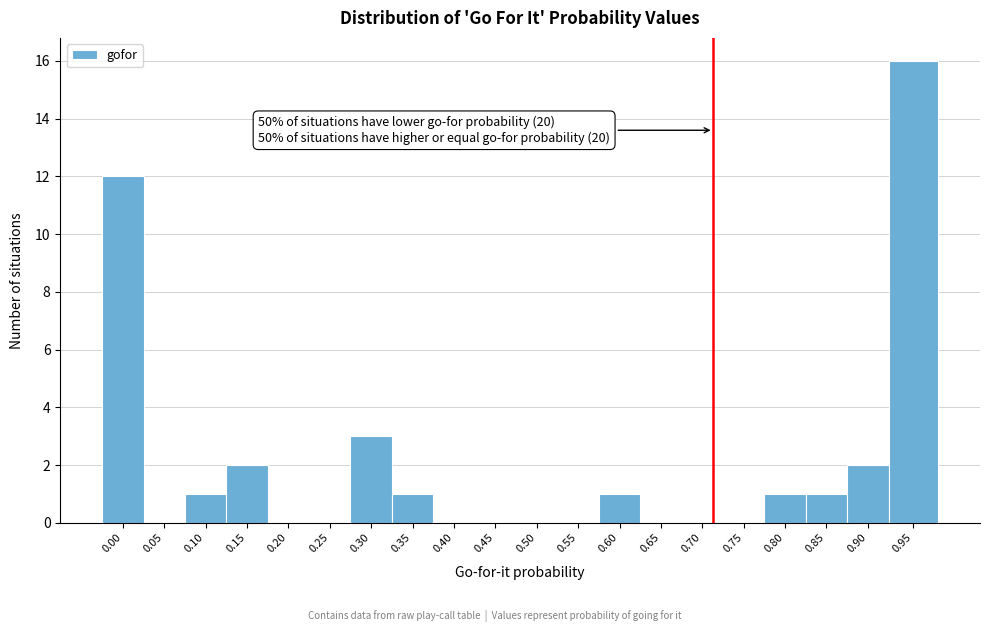

Reading left to right, what are all the values shown in this chart?

0.00=12	0.05=0	0.10=1	0.15=2	0.20=0	0.25=0	0.30=3	0.35=1	0.40=0	0.45=0	0.50=0	0.55=0	0.60=1	0.65=0	0.70=0	0.75=0	0.80=1	0.85=1	0.90=2	0.95=16